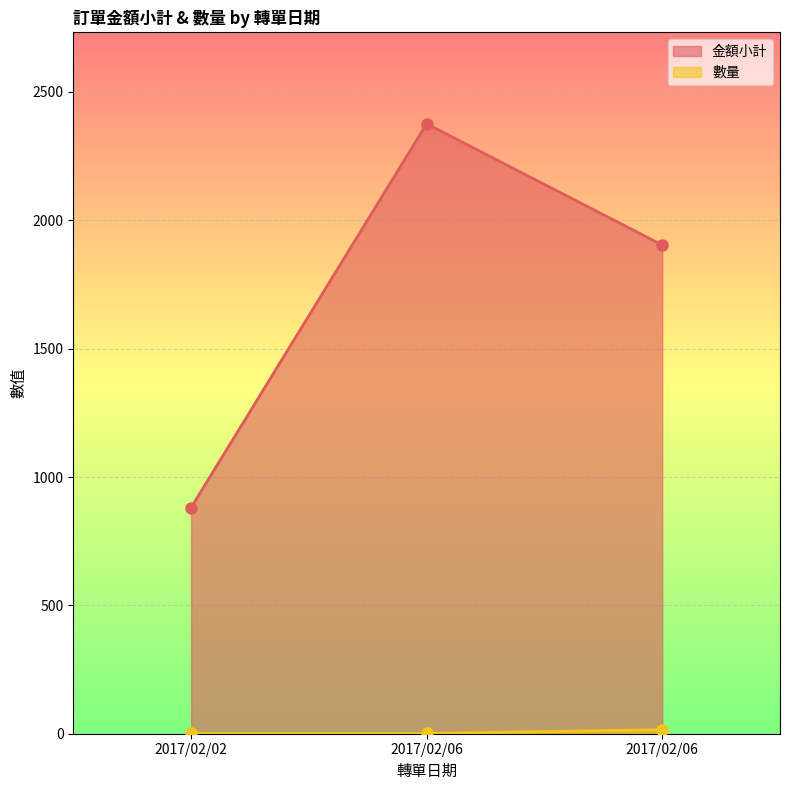

How many lines are shown in the chart?

2